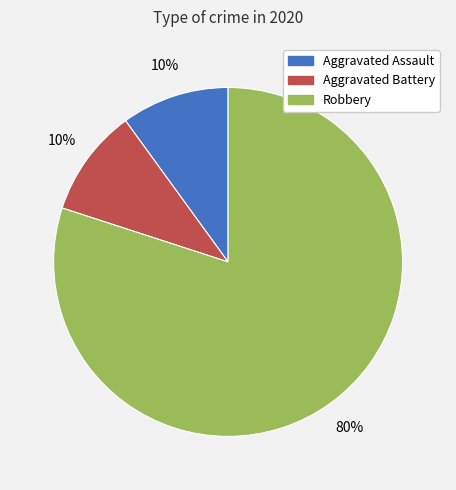

Between Aggravated Battery and Robbery, which is larger?

Robbery